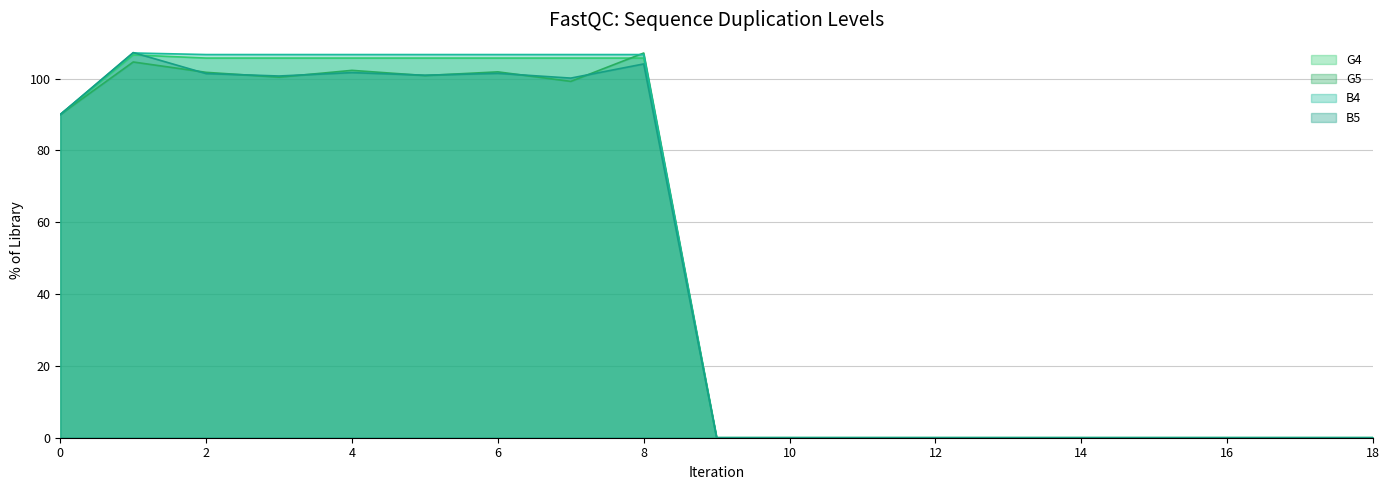

Is the value of B4 at 8 greater than the value of B5 at 3?

Yes